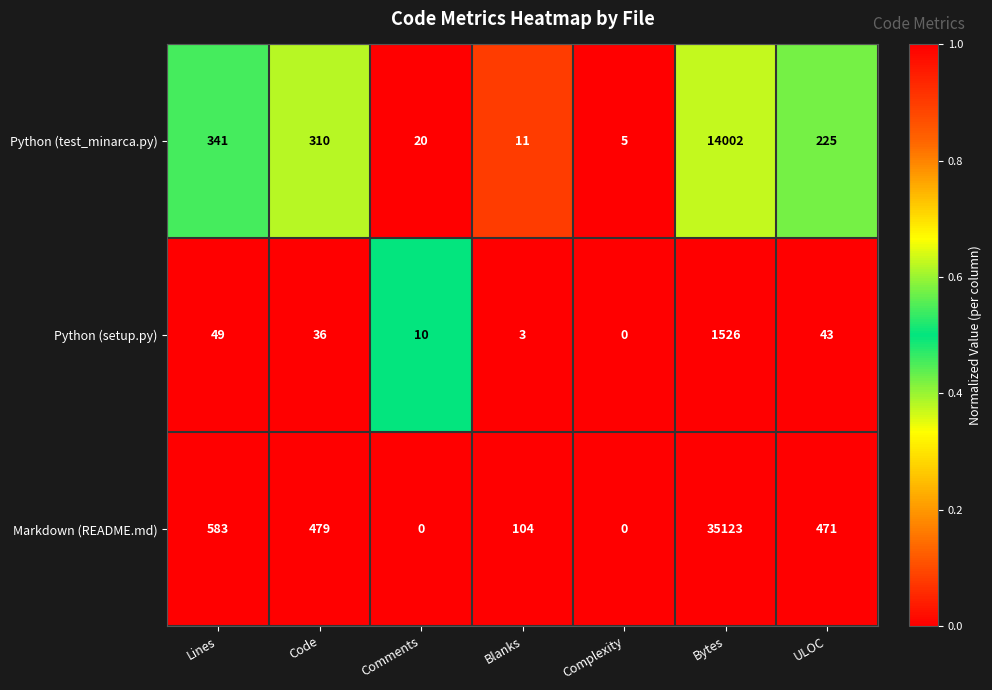

Reading left to right, list all the values displayed in this chart.

Python (test_minarca.py): Lines=341	Code=310	Comments=20	Blanks=11	Complexity=5	Bytes=14002	ULOC=225
Python (setup.py): Lines=49	Code=36	Comments=10	Blanks=3	Complexity=0	Bytes=1526	ULOC=43
Markdown (README.md): Lines=583	Code=479	Comments=0	Blanks=104	Complexity=0	Bytes=35123	ULOC=471